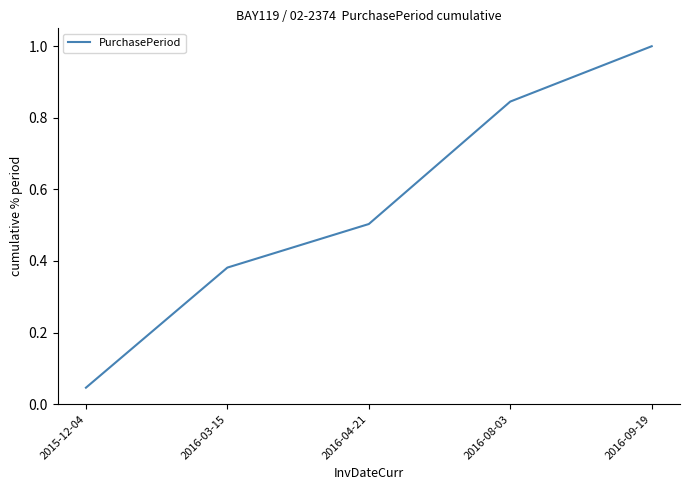

Is this an area chart (filled region under the line)?

No